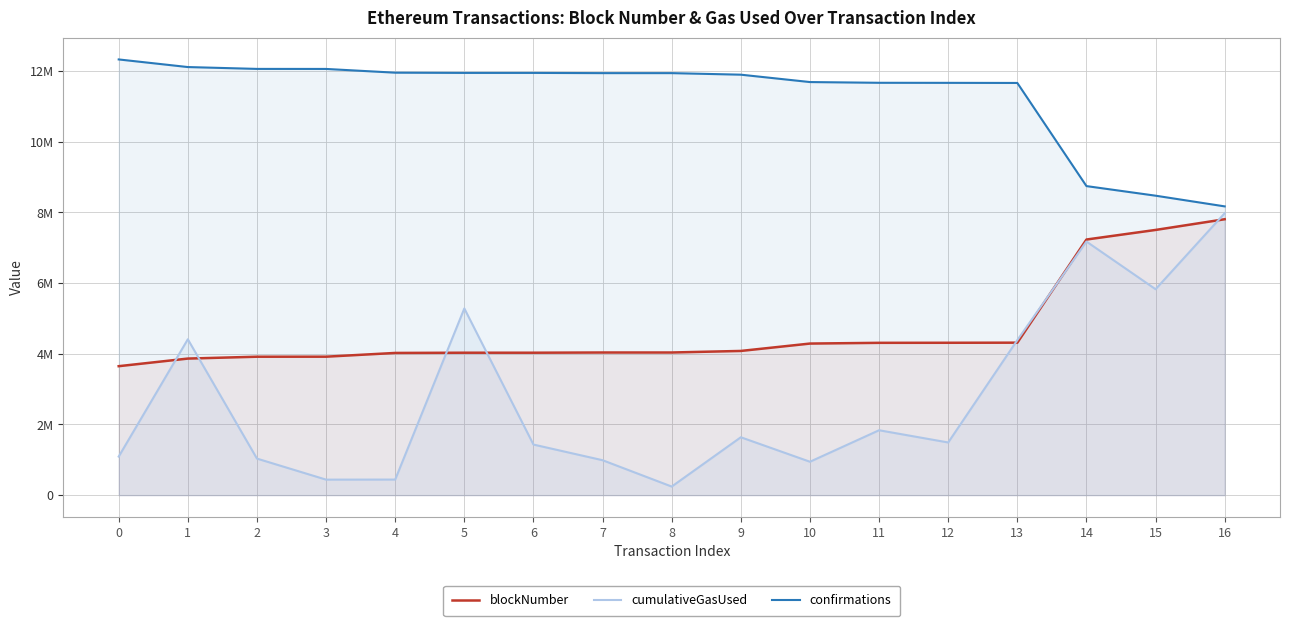

True or false: confirmations and blockNumber intersect in this chart.

False